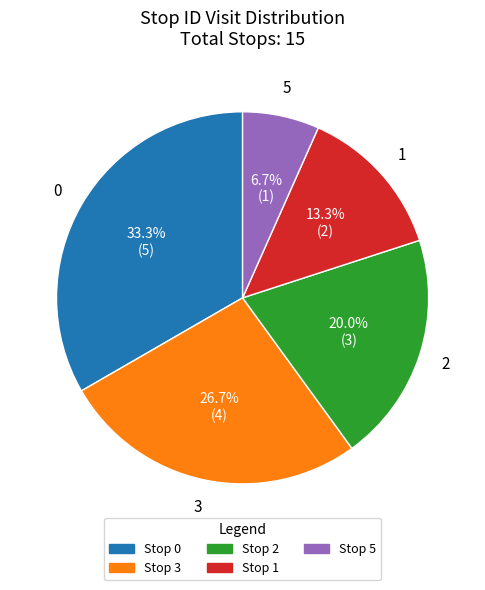

Does any single category account for the majority?

No